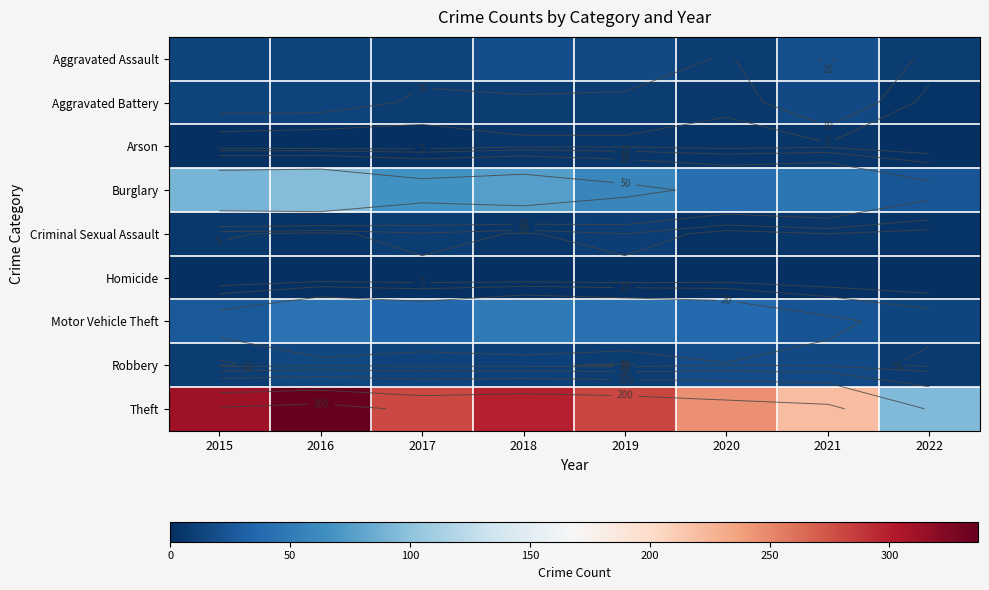

Which series has the largest total across all categories?

Theft